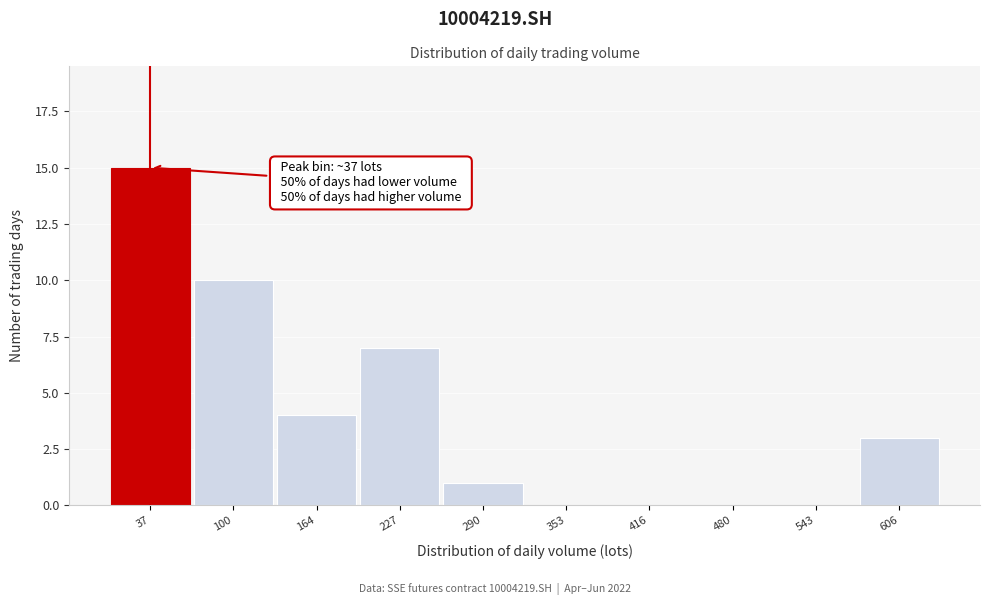

Which range on the x-axis has the tallest bar?

10 to 70